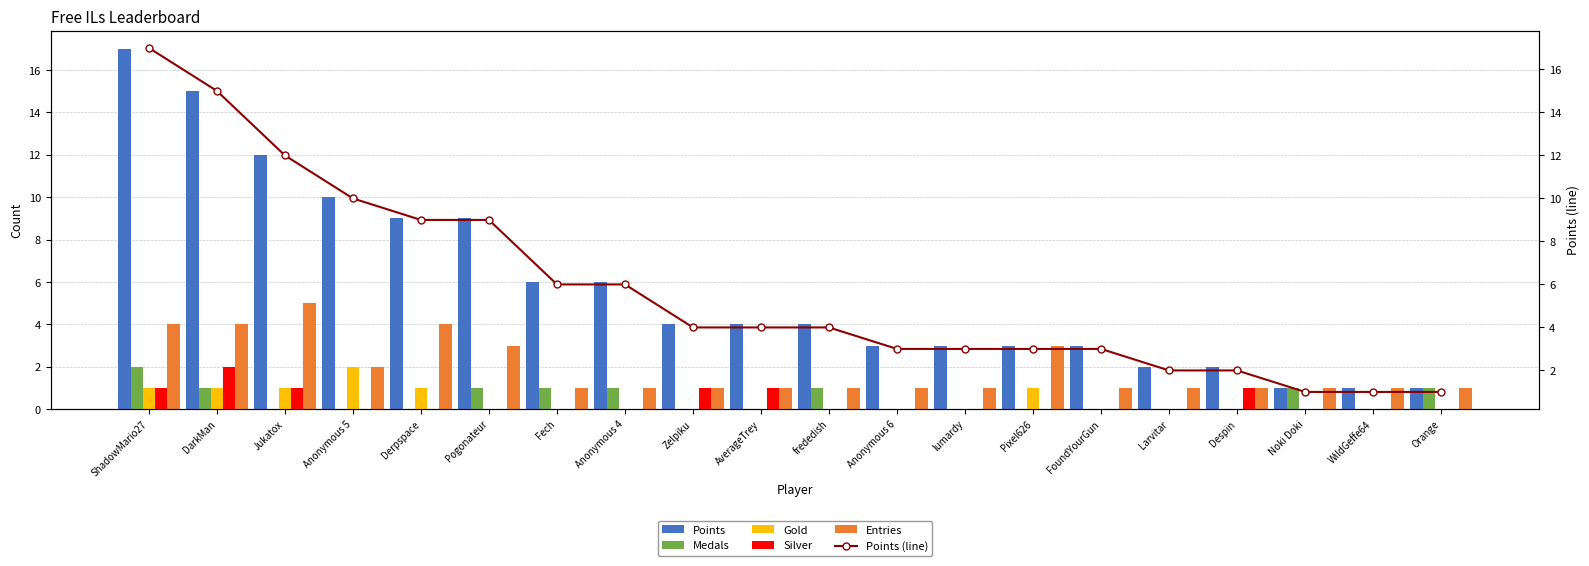

Rank the series by their maximum value, from lowest to highest.

Medals, Gold, Silver, Entries, Points, Points (line)